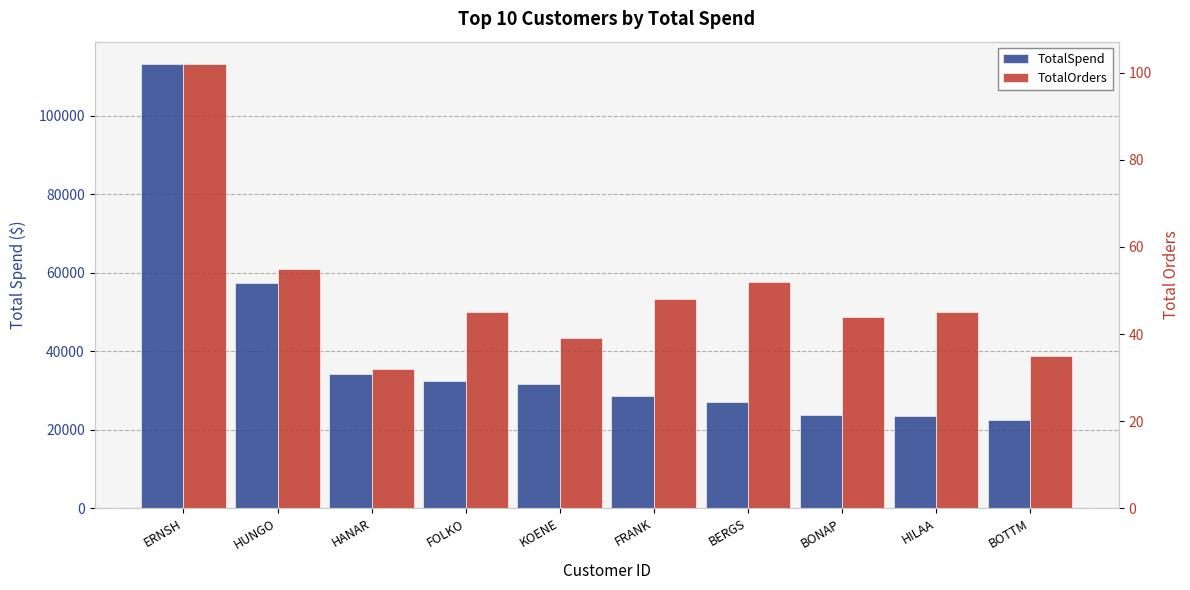

What is the sum of the TotalOrders values at FOLKO and HUNGO?

100.0